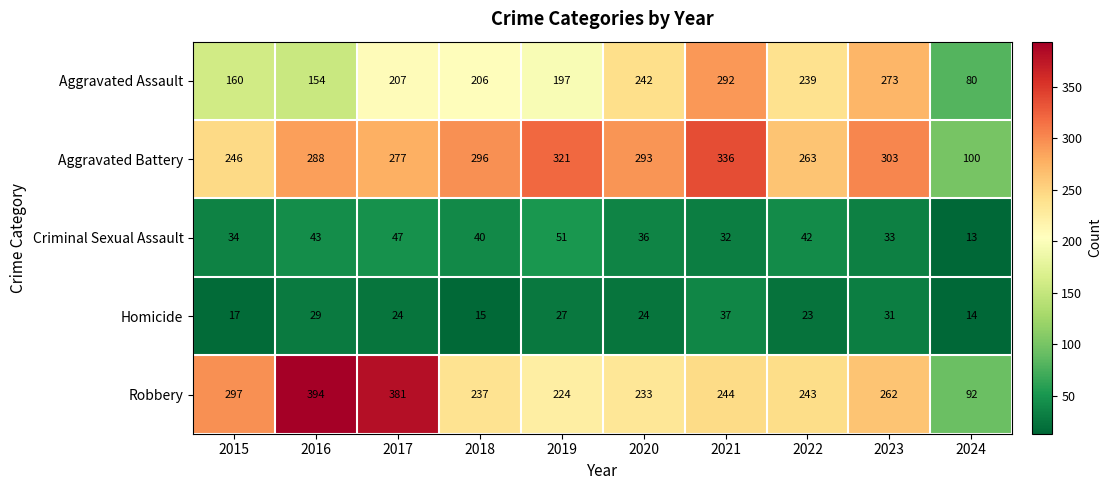

At which category is the sum across all series the highest?

2021